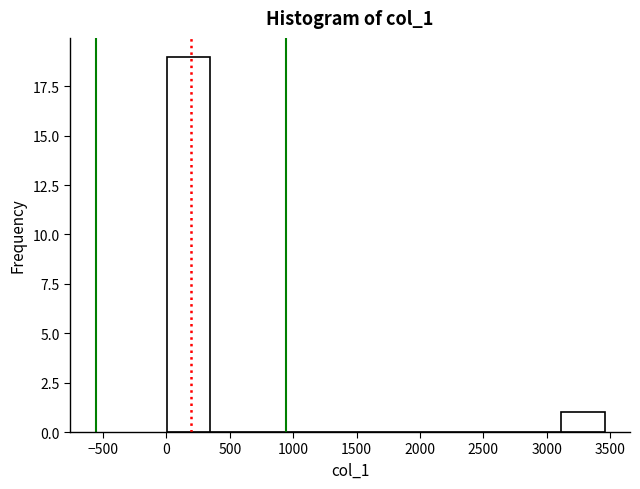

What is the height of the bar covering 0 to 350 on the x-axis? Neither the bar edges nor the heights are printed on the chart, so give them approximately, as read against the axes.

19